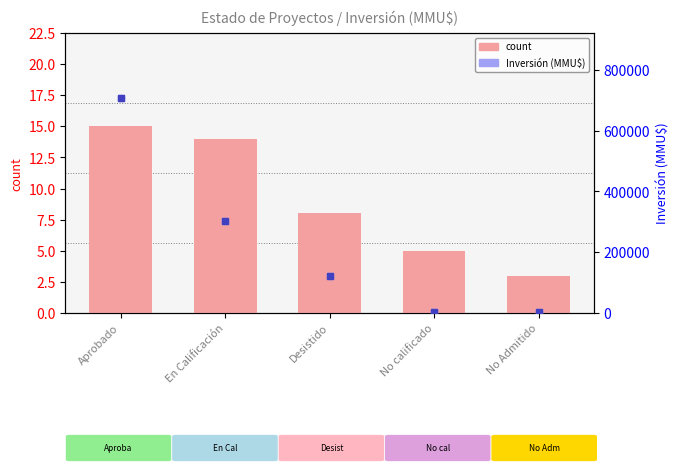

What is the value of the count bar at the 2nd from the left?

14